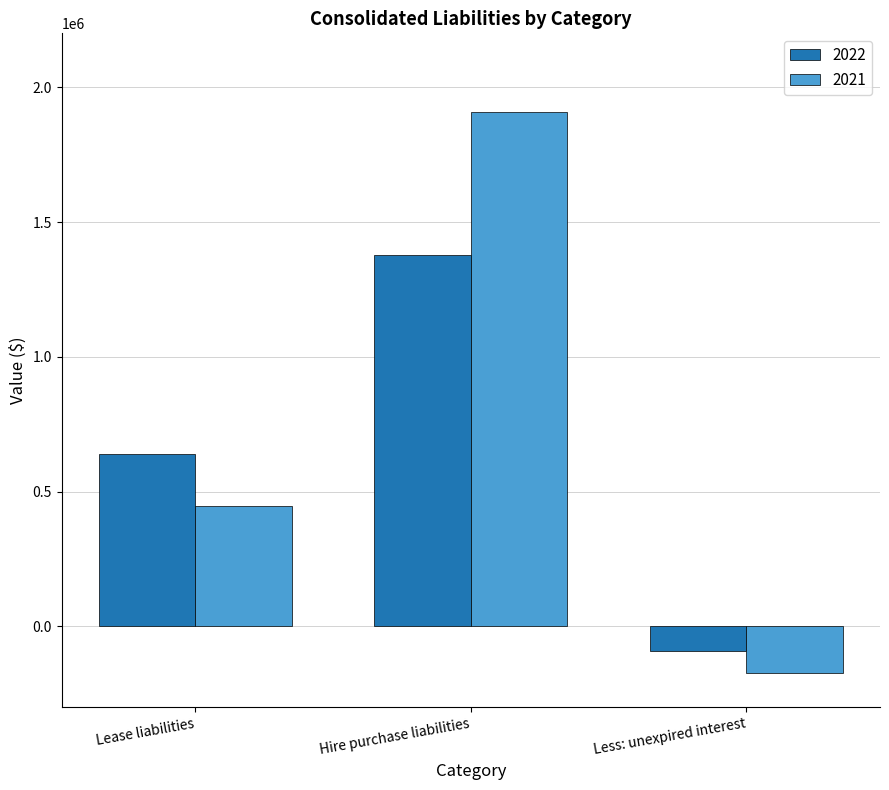

Reading right to left, list all the values displayed in this chart.

2022: -90767	1379299	640530
2021: -172397	1909245	447482